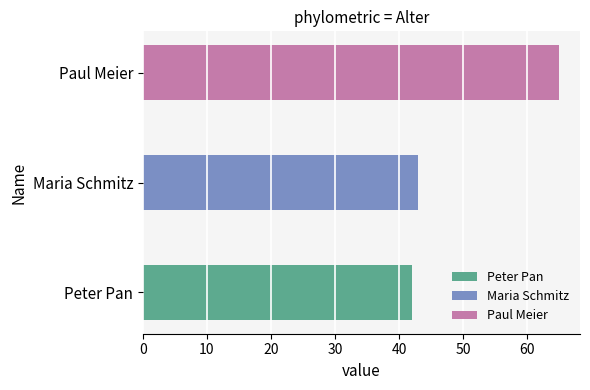

What is the average value?

50